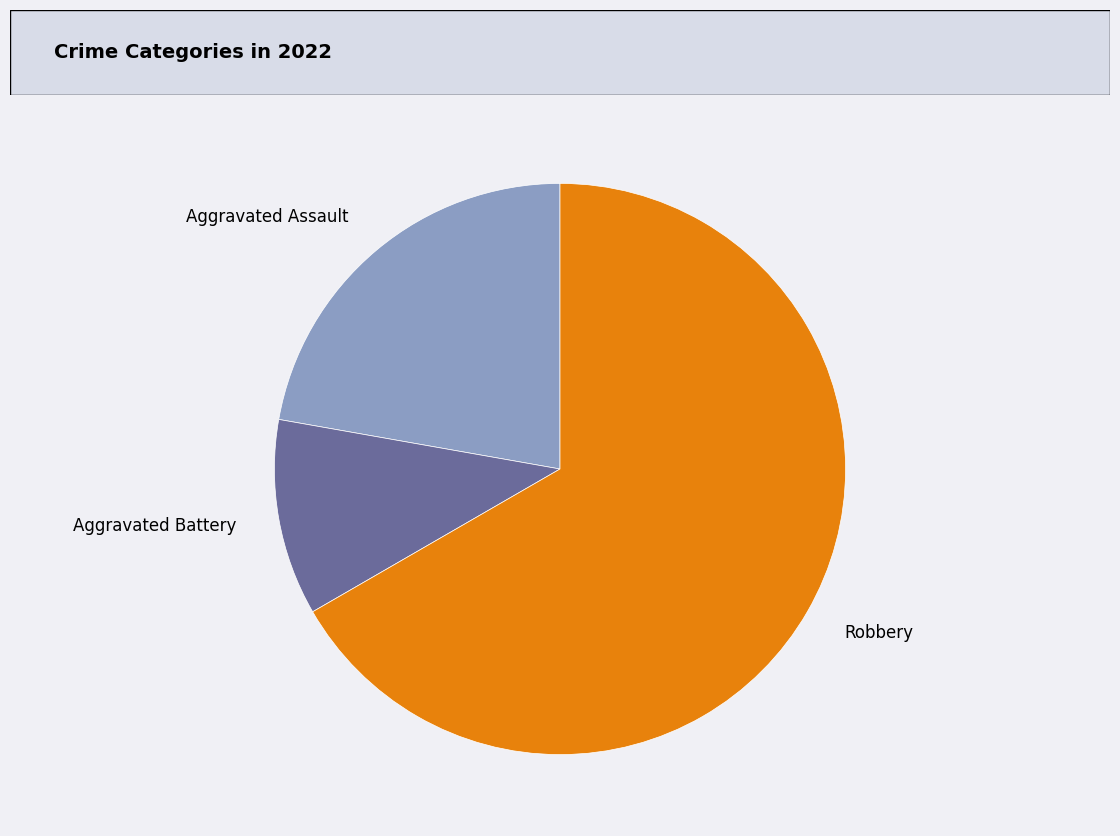

Rank the categories by value from highest to lowest.

Robbery, Aggravated Assault, Aggravated Battery